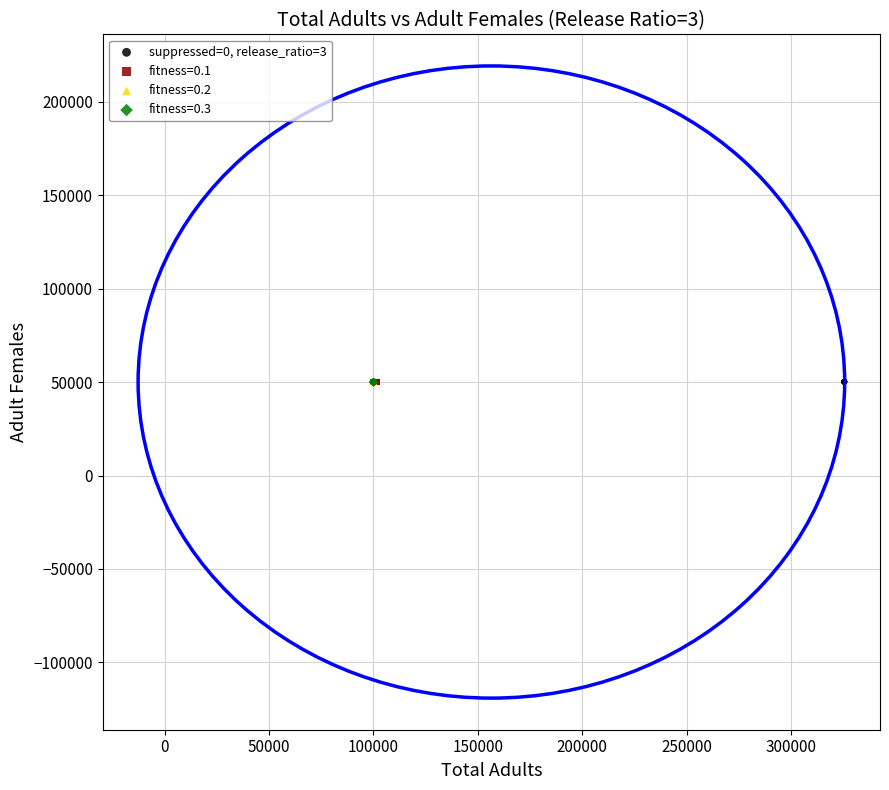

Which series has the largest Y range (max minus min)?

fitness=0.1